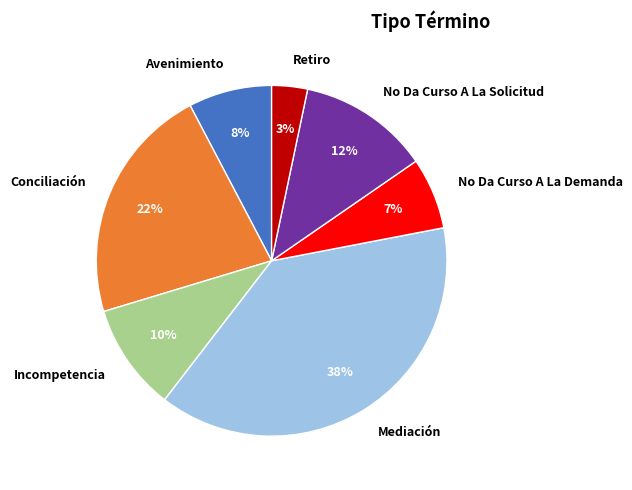

Is there a majority slice in this chart?

No